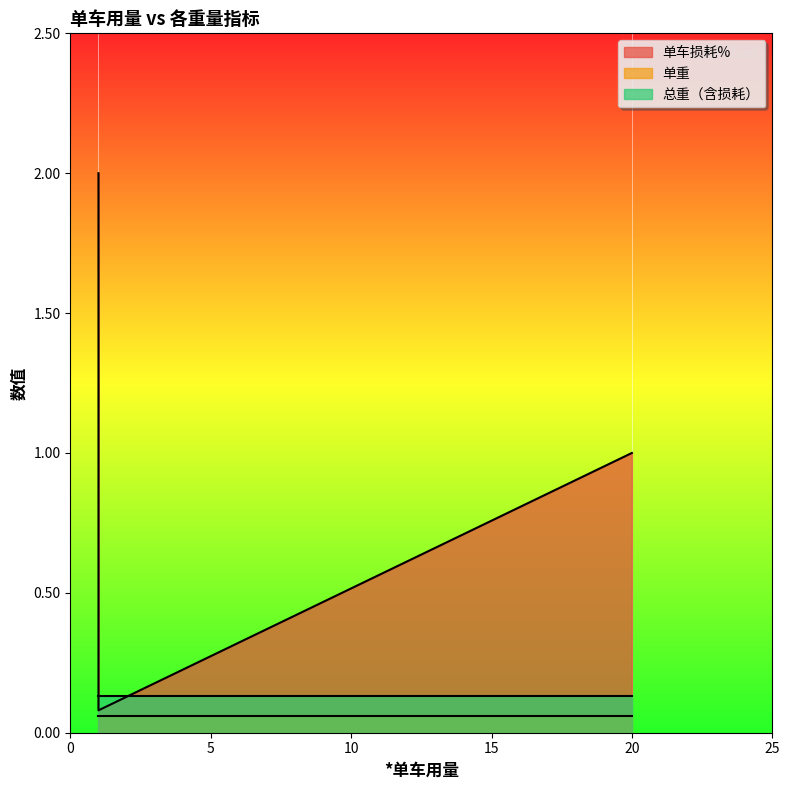

Reading left to right, what are all the values shown in this chart?

单车损耗%: 11518686-11=1.0	11518686-00=2.0	11518686-12=1.0	11518686-12(修改)=0.1
单重: 11518686-11=0.1	11518686-00=0.1	11518686-12=0.1	11518686-12(修改)=0.1
总重（含损耗）: 11518686-11=0.1	11518686-00=0.1	11518686-12=0.1	11518686-12(修改)=0.1